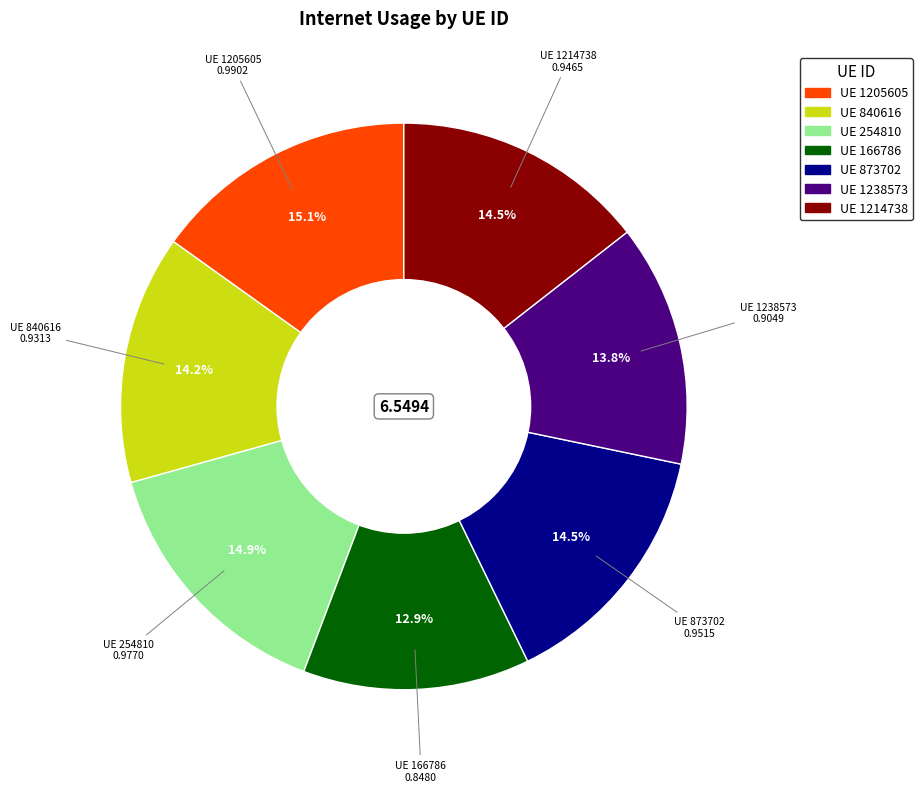

Is there any slice that represents more than half of the pie?

No